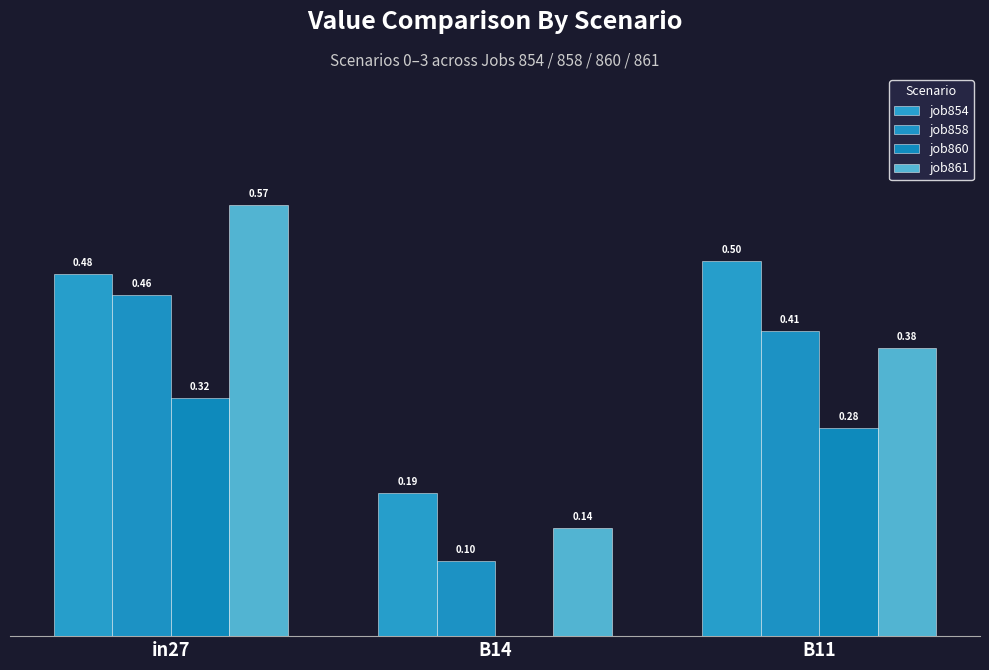

Does the chart contain stacked bars?

No